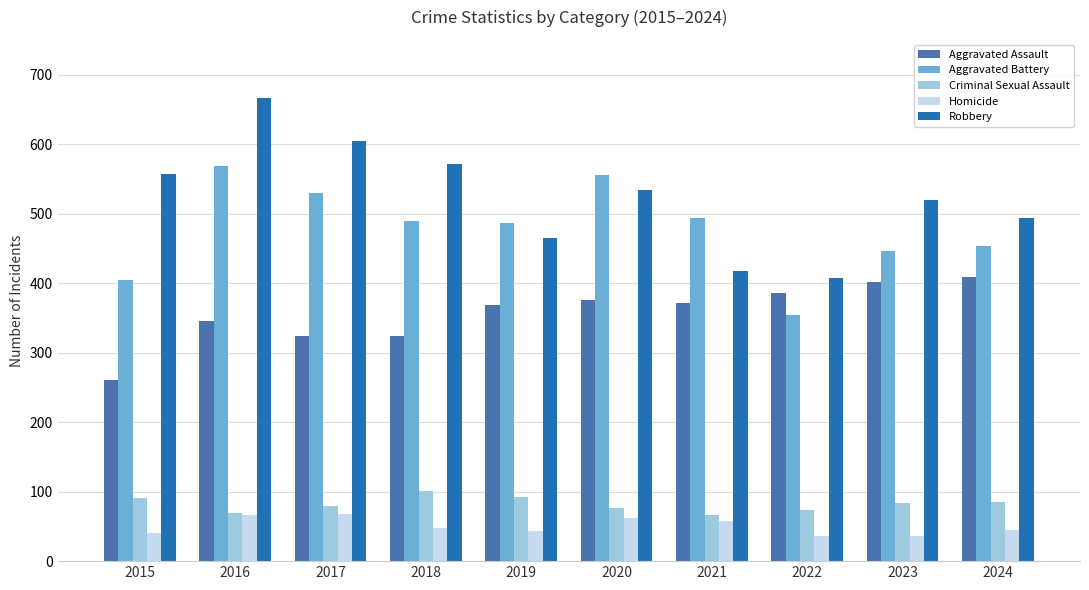

How many categories are shown in the chart?

10